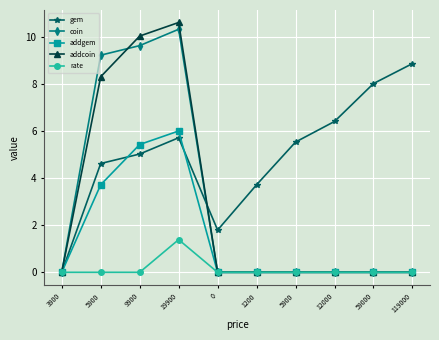

Where is rate nearest to the value 0?

3900